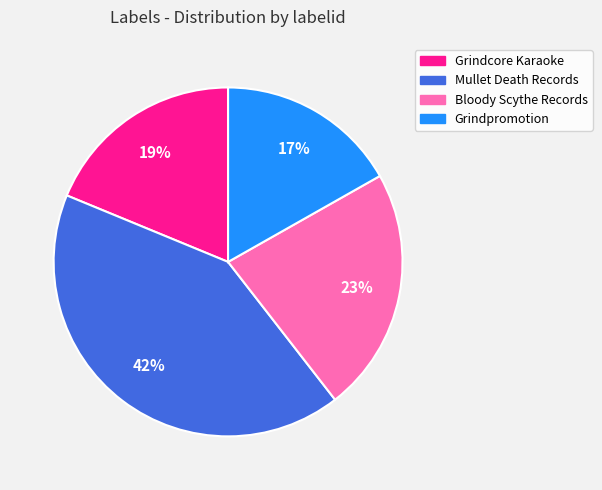

To the nearest percent, what portion does Grindpromotion represent?

17%